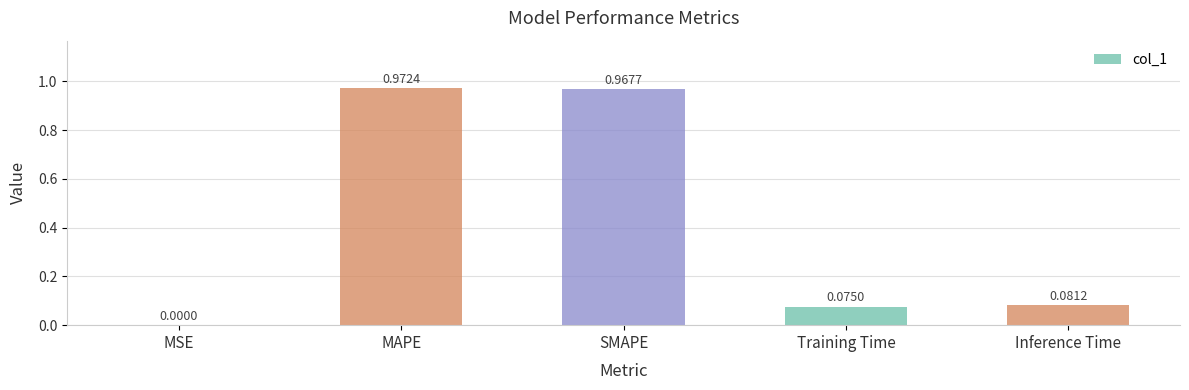

Is it true that the value at SMAPE is 1.4?

False